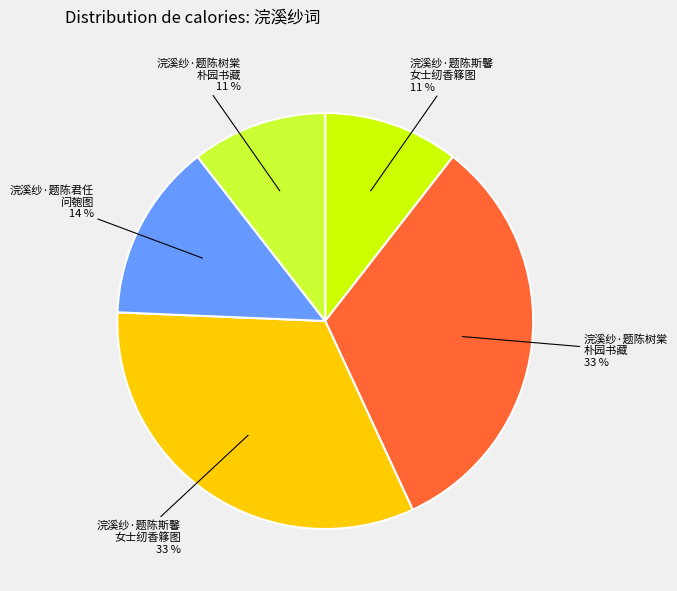

How many segments does this pie chart have?

5